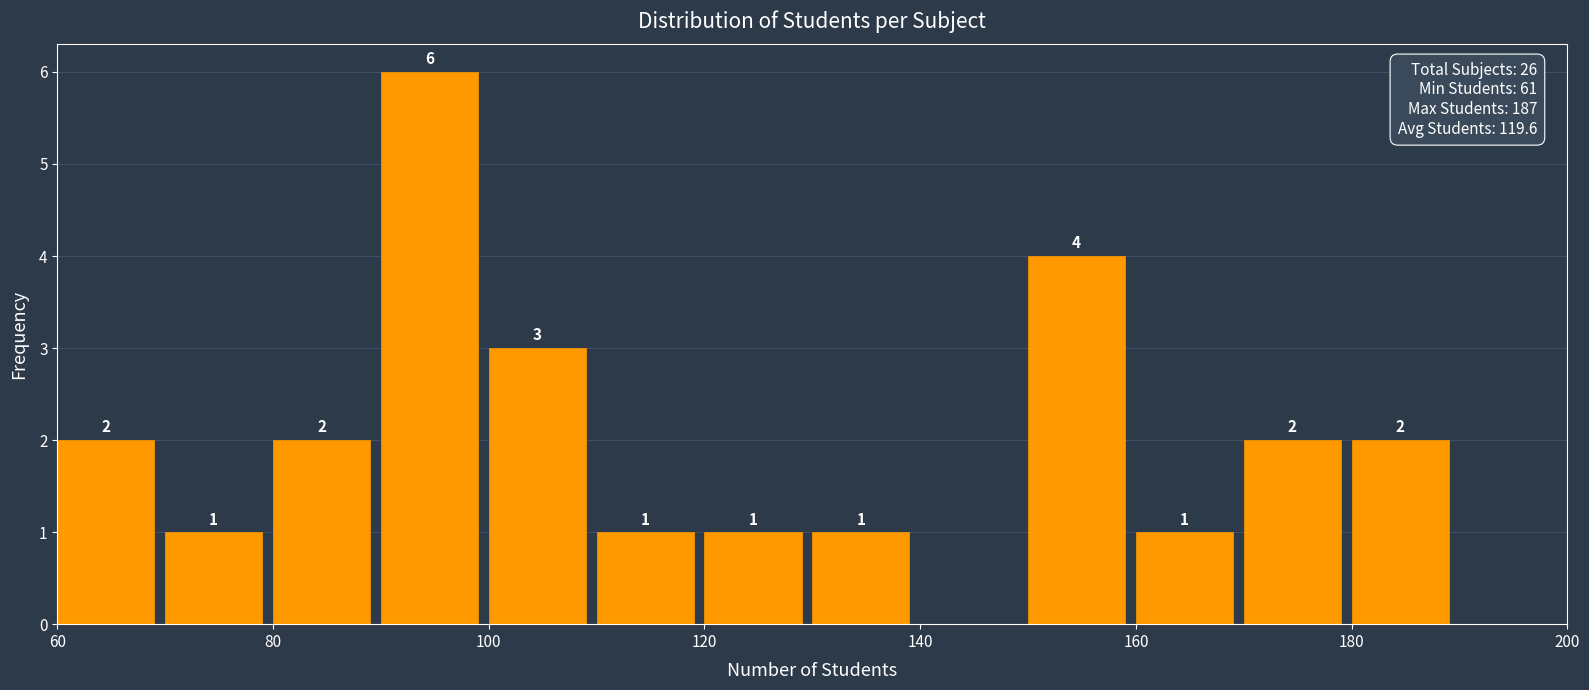

Which range on the x-axis has the tallest bar?

90 to 100